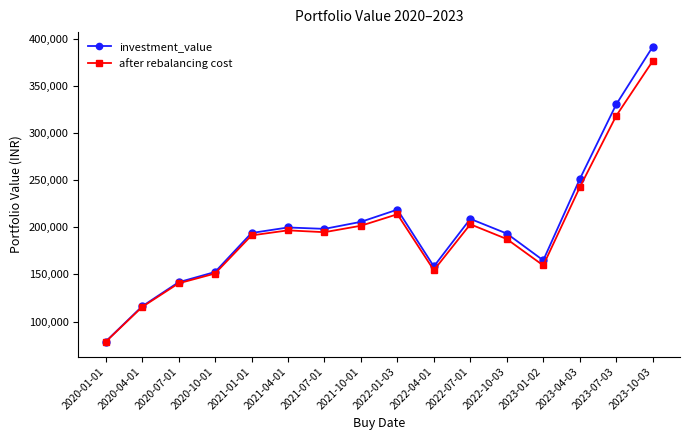

List the series in order of their peak value, highest first.

investment_value, after rebalancing cost